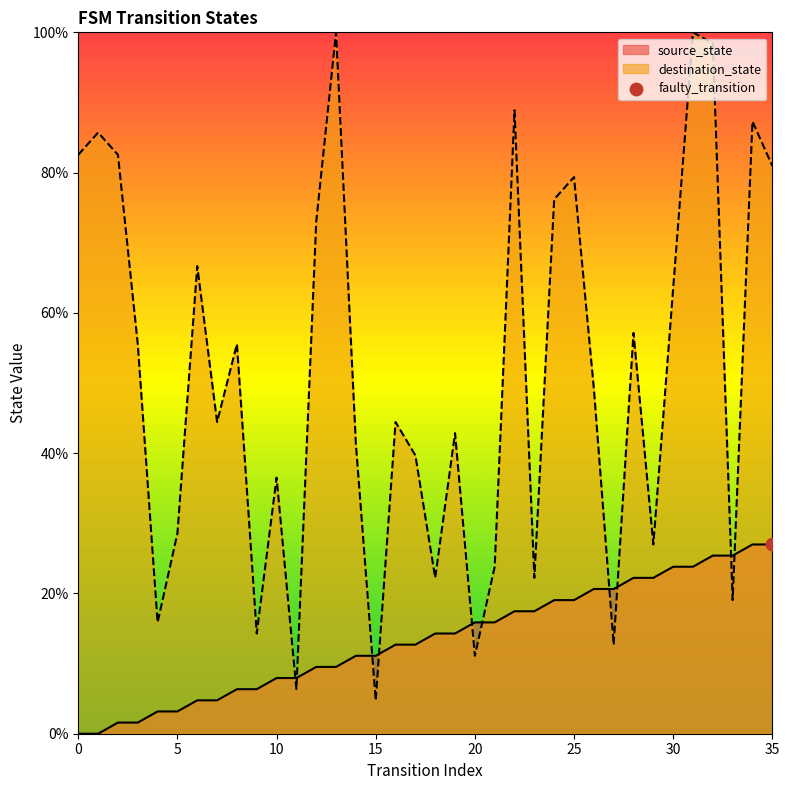

Is the value of source_state at 4 greater than the value of destination_state at 3?

No